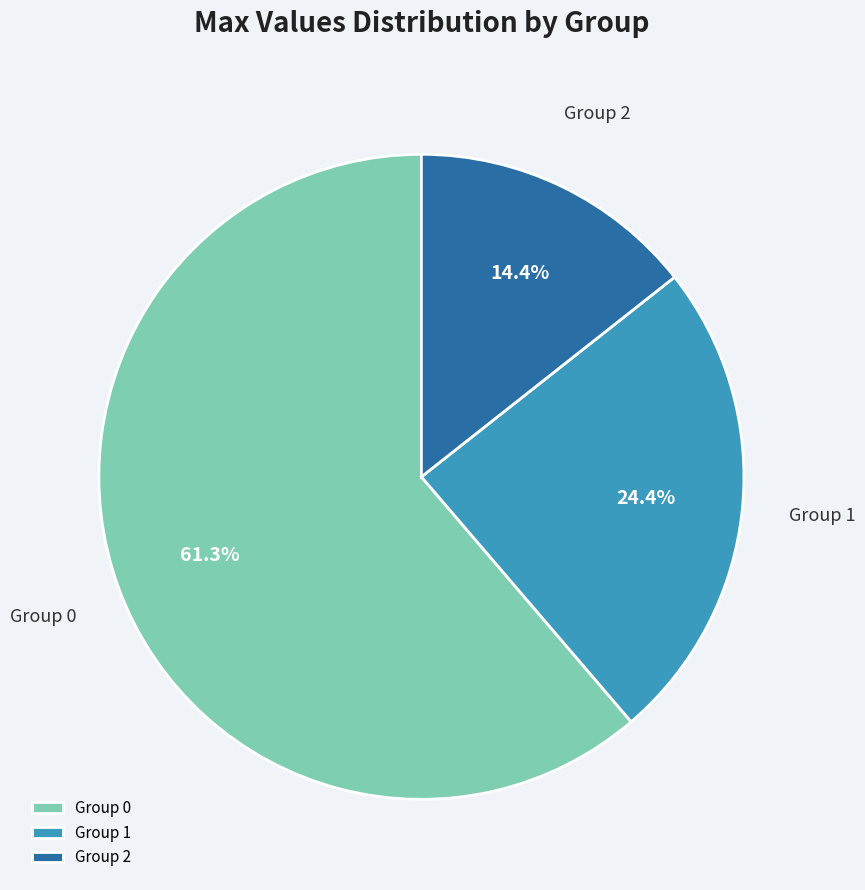

What is the total percentage of Group 0 and Group 1?

85.6%